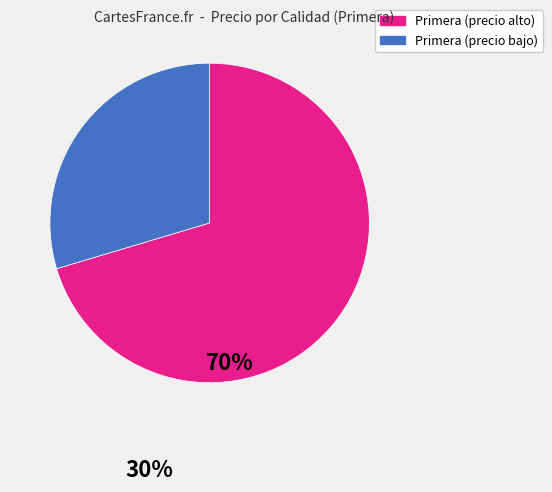

Is there a majority slice in this chart?

Yes